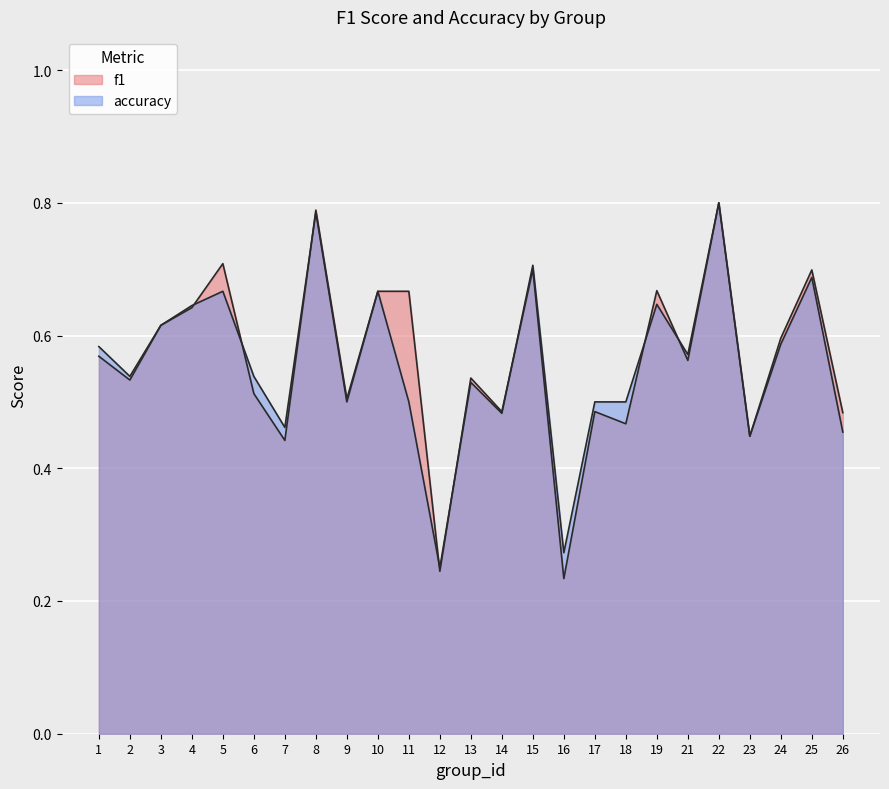

Which series changed the most between 19 and 26?

accuracy